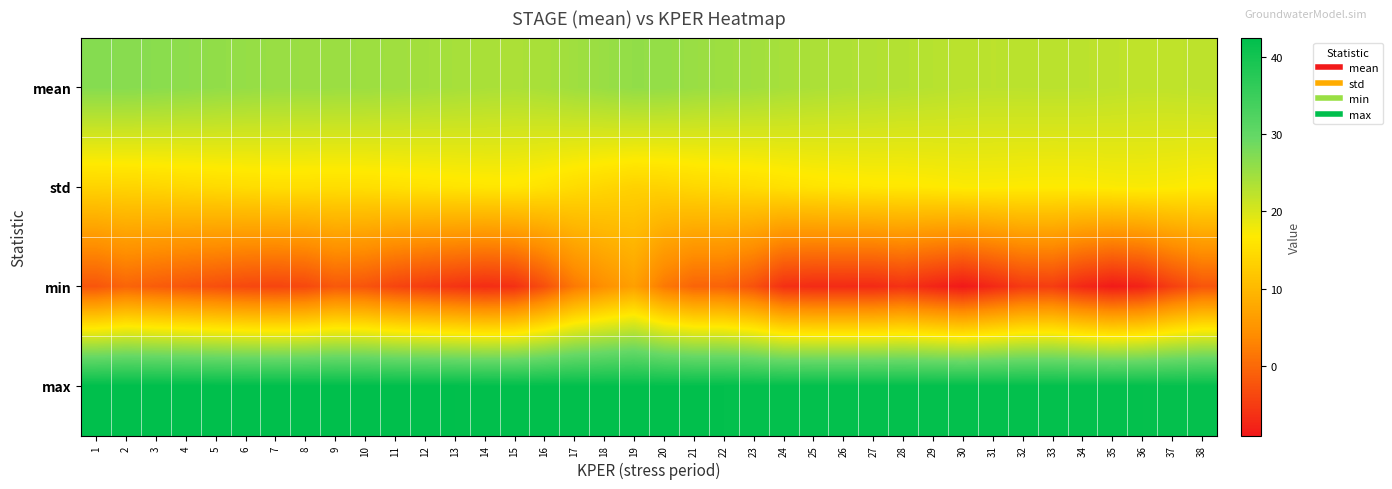

Which category has the lowest value across all series?

30